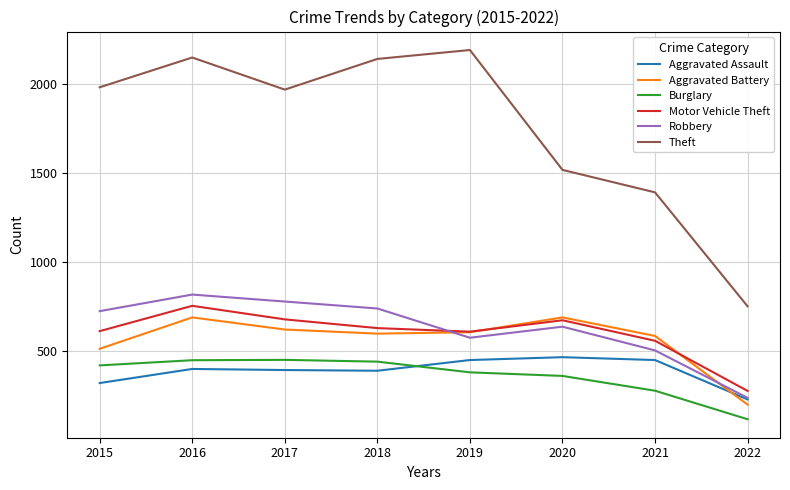

At which category is the sum across all series the highest?

2016